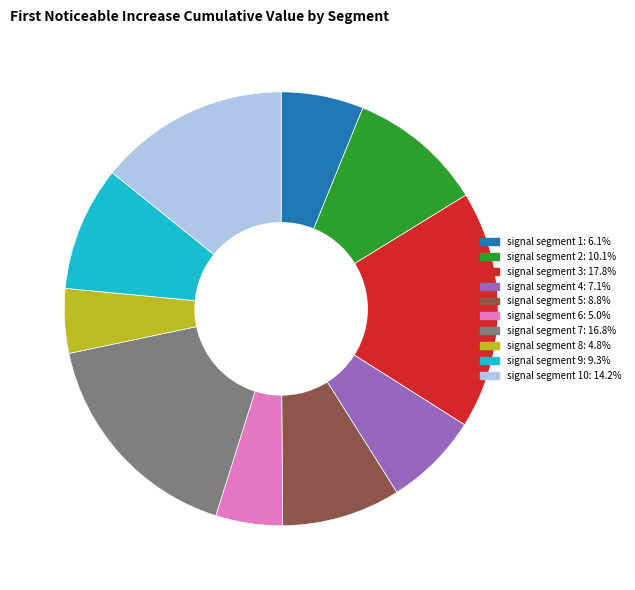

Count the number of slices in the pie.

10